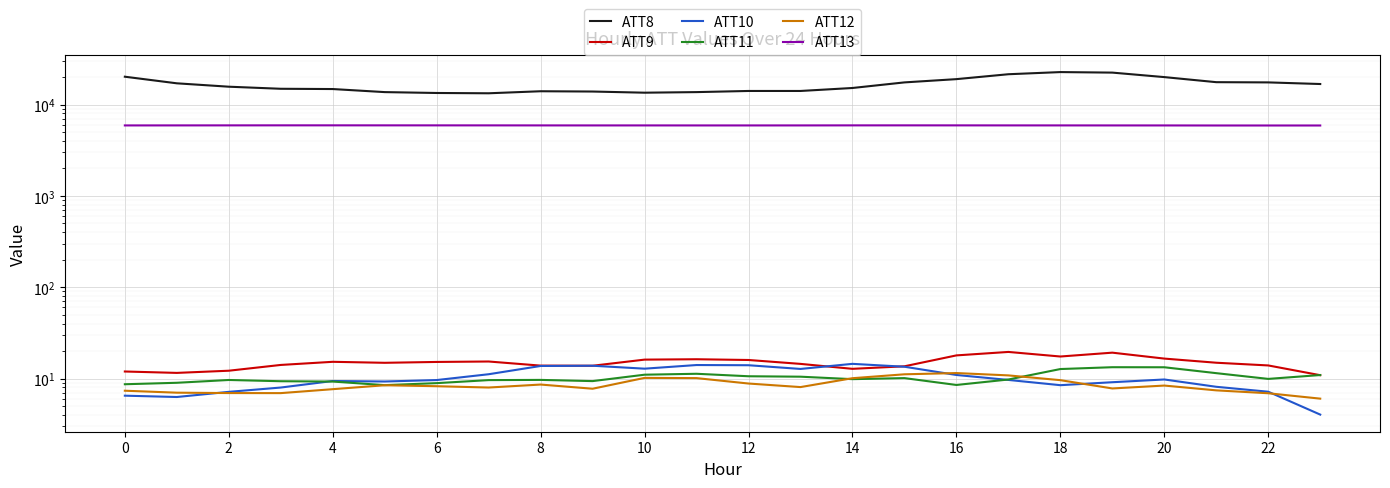

The ATT10 series shows 22.0 at 12. True or false?

False